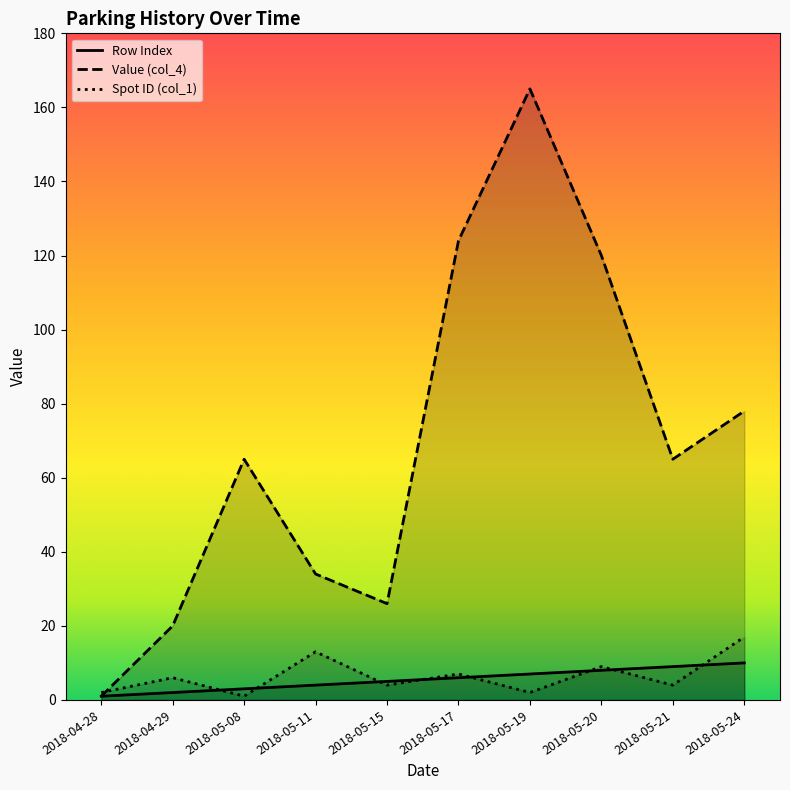

Is it true that Row Index equals 3 at 2018-05-21?

False